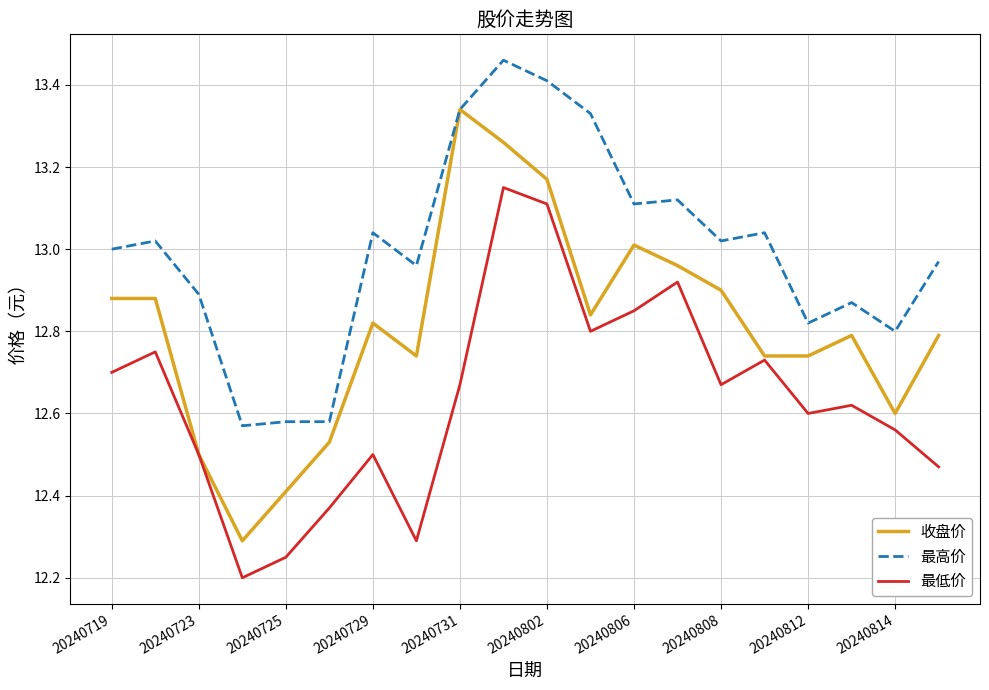

True or false: 最高价 and 最低价 cross at least once.

False